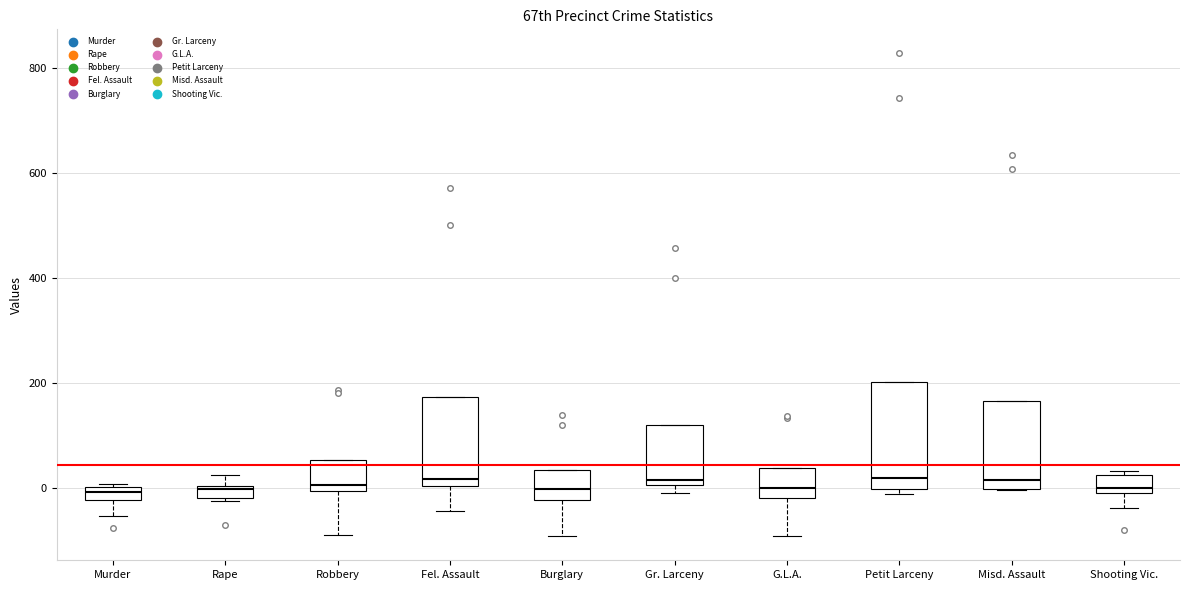

Which box is the tallest, from its lower edge to its upper edge?

Petit Larceny